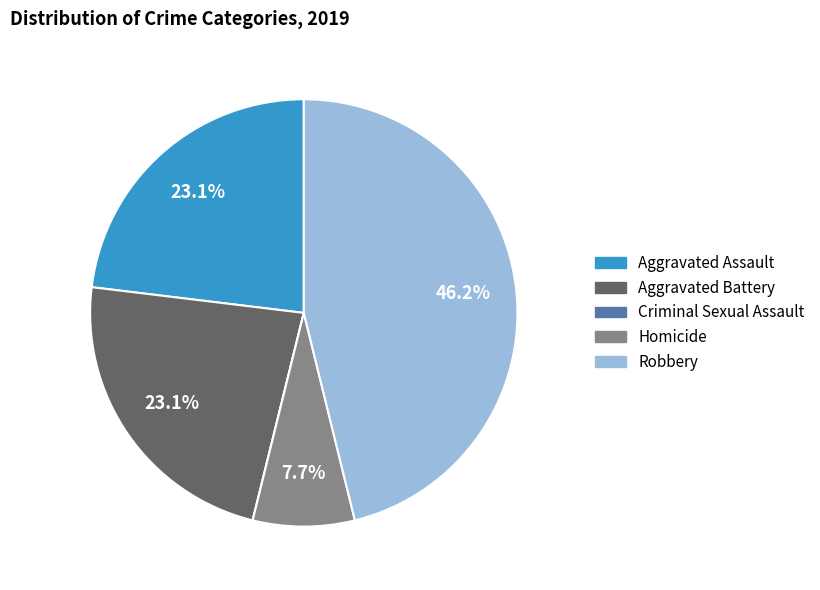

To the nearest percent, what is the difference between the Robbery and Aggravated Battery slice percentages?

23%